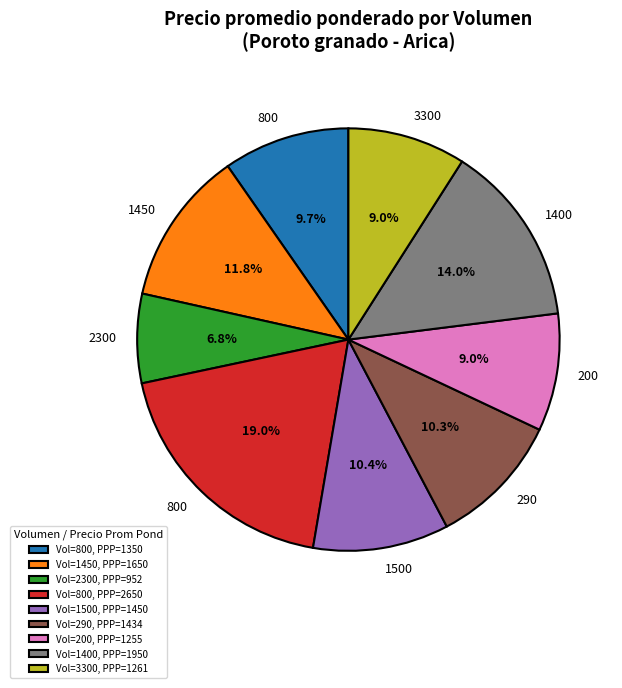

How much of the chart is everything except Vol=1450, PPP=1650?

88.2%